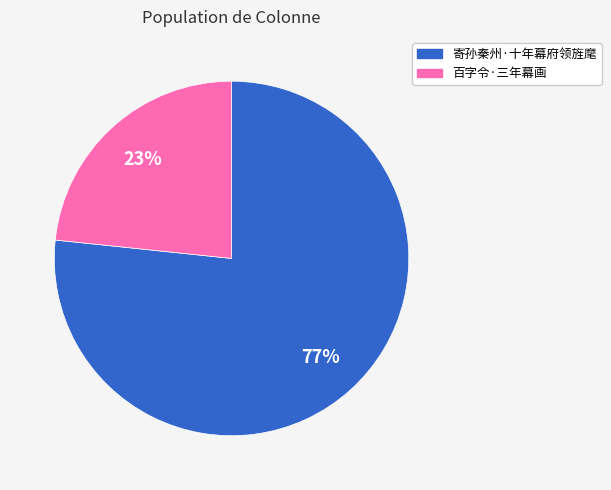

How many slices are in this pie chart?

2